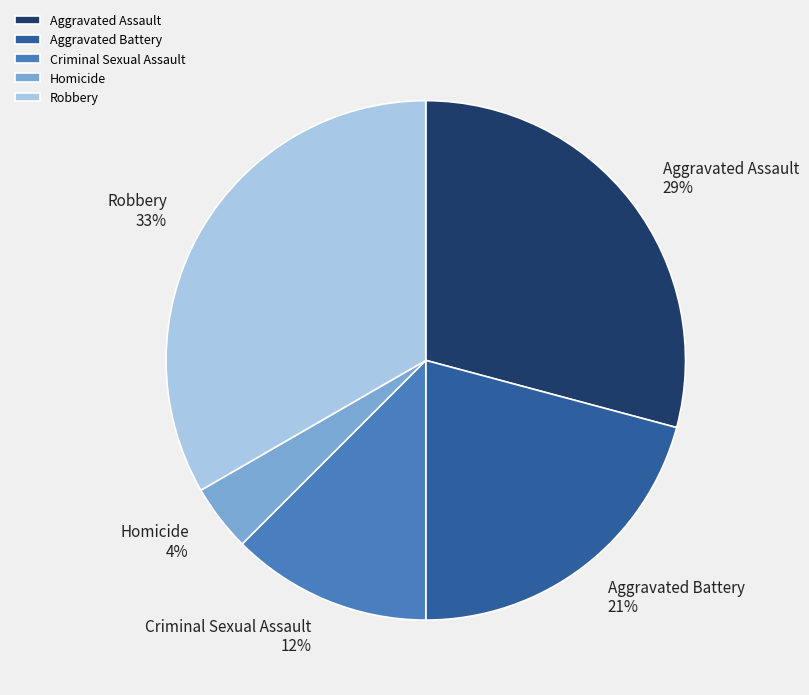

Which slice is the largest?

Robbery